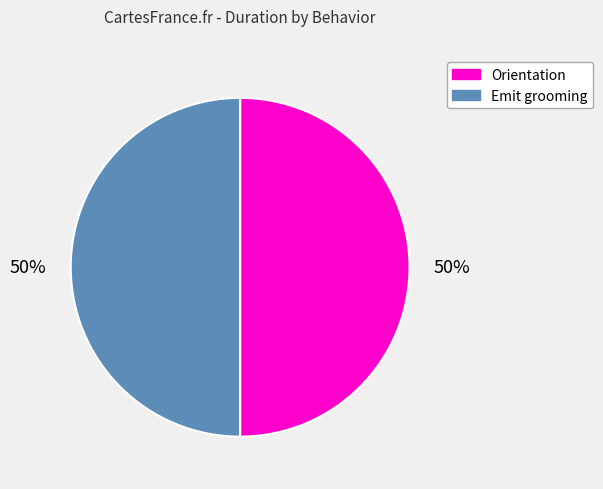

Combined, do Orientation and Emit grooming account for over 50%?

Yes